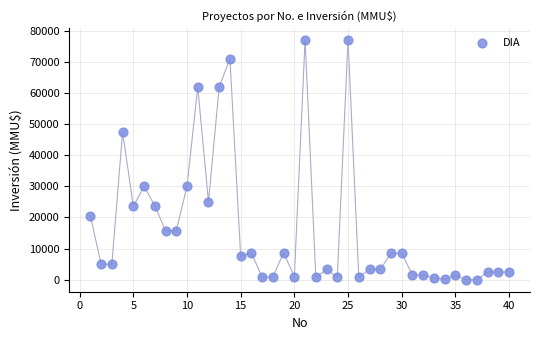

What is the range of X values (max minus min)?

39